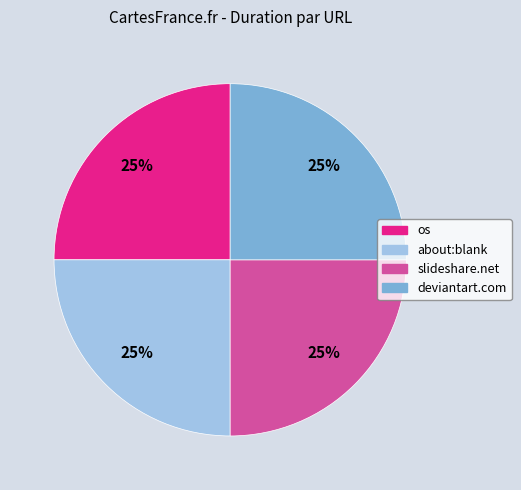

Does any single category account for the majority?

No